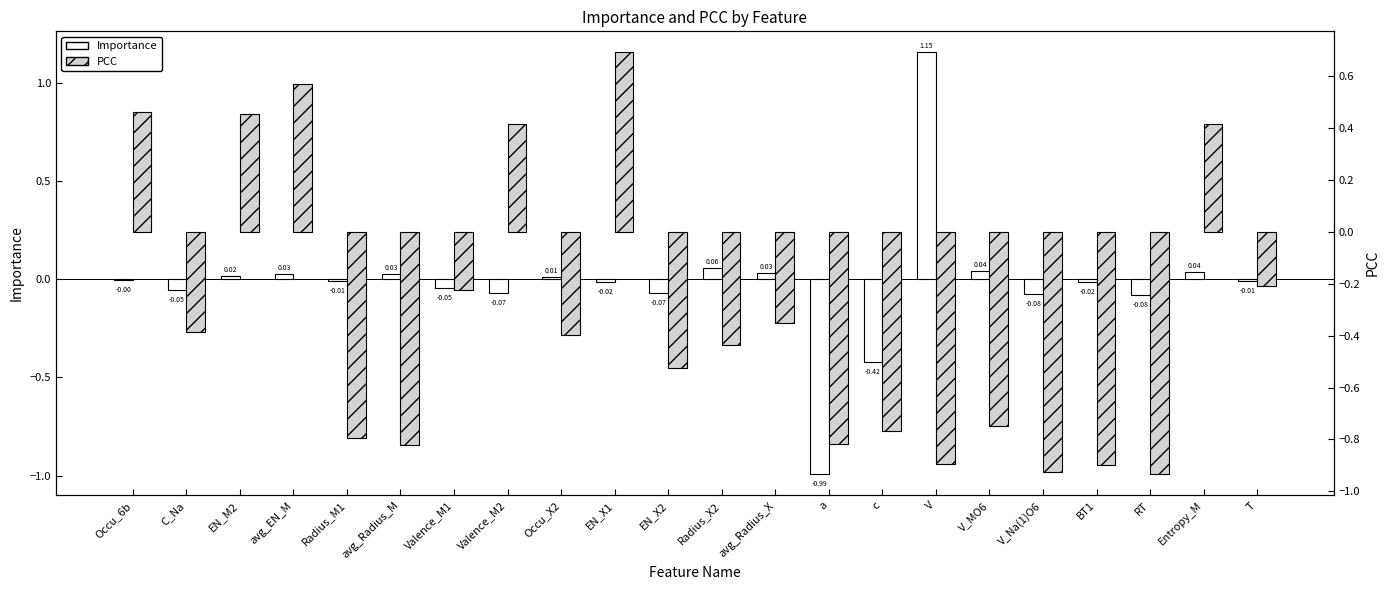

What are all the series names shown in the legend?

Importance, PCC